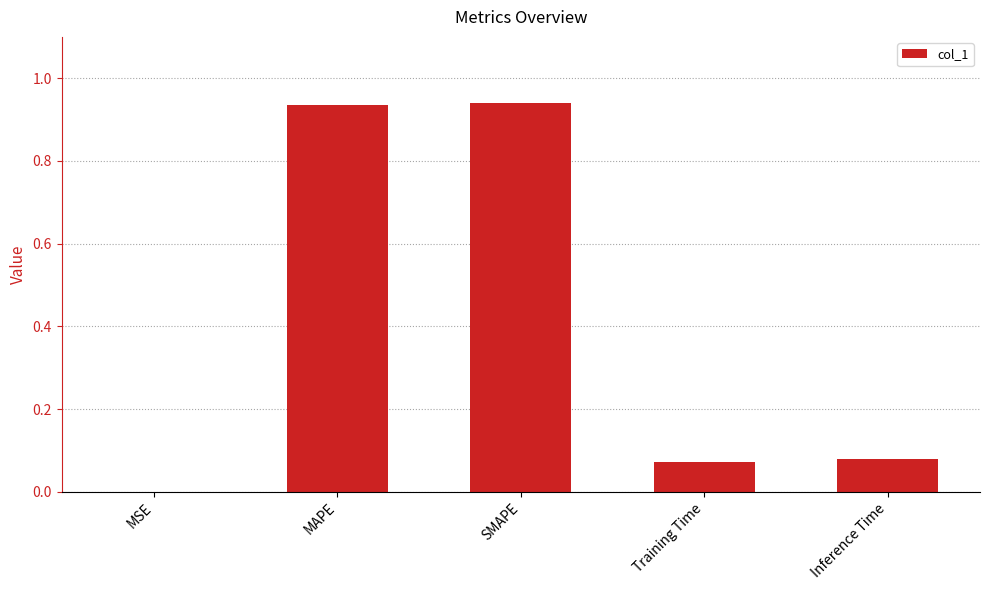

The chart shows a value of 0.0 at Training Time. True or false?

False